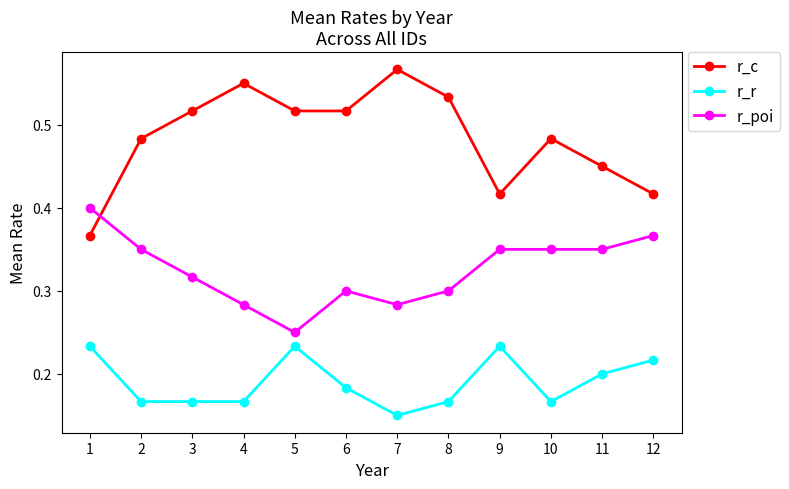

The r_poi series shows 0.5 at 2. True or false?

False